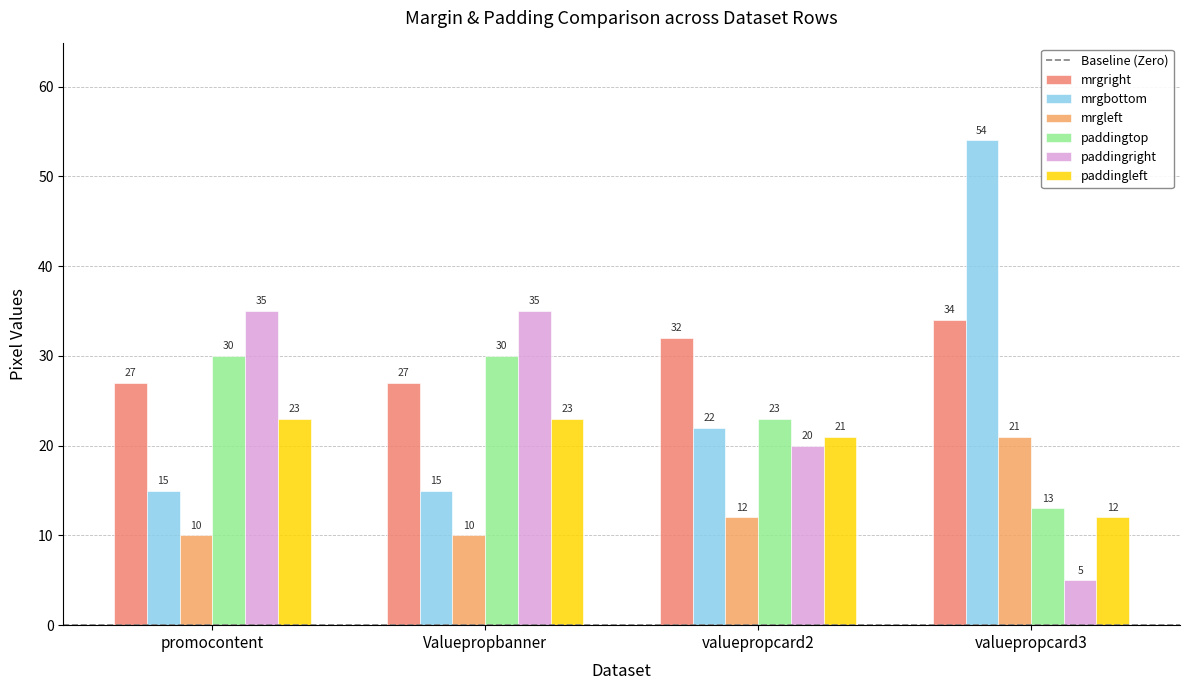

At how many categories does at least one series exceed 28?

4